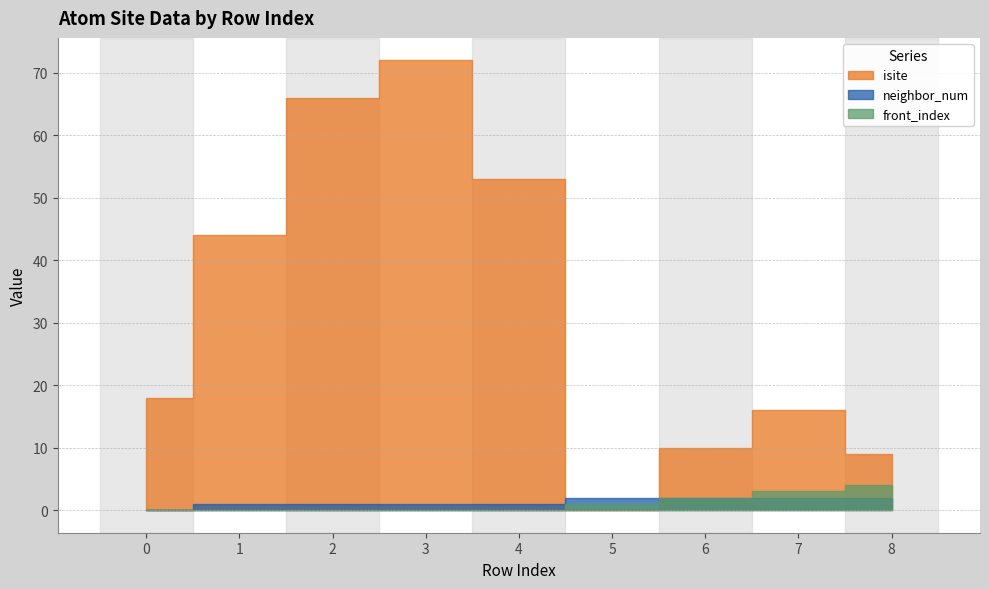

What is the value of the isite point at the 4th from the left?

72